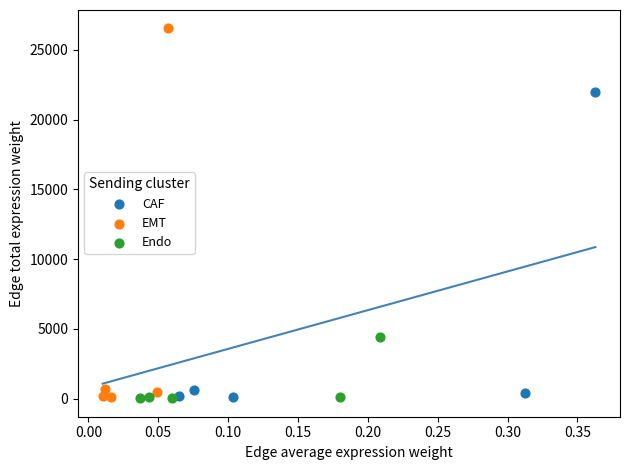

Which series has the largest Y range (max minus min)?

EMT